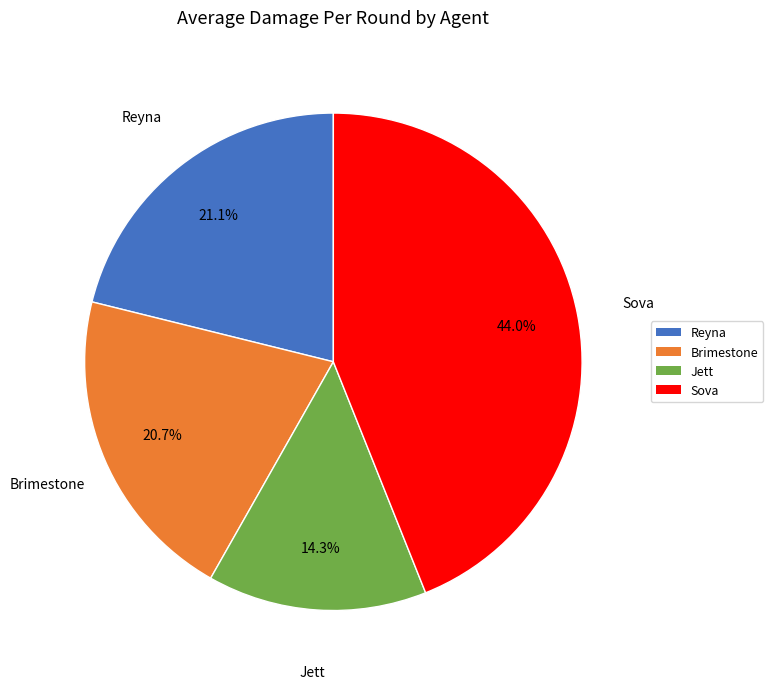

To the nearest percent, what is the average slice percentage?

25%